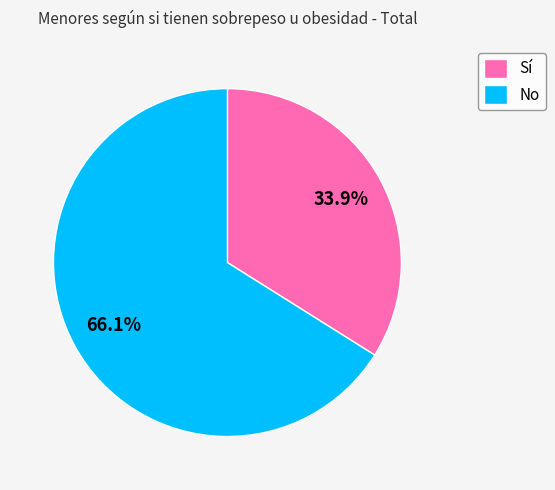

Combined, what portion of the pie is Sí and No?

100.0%